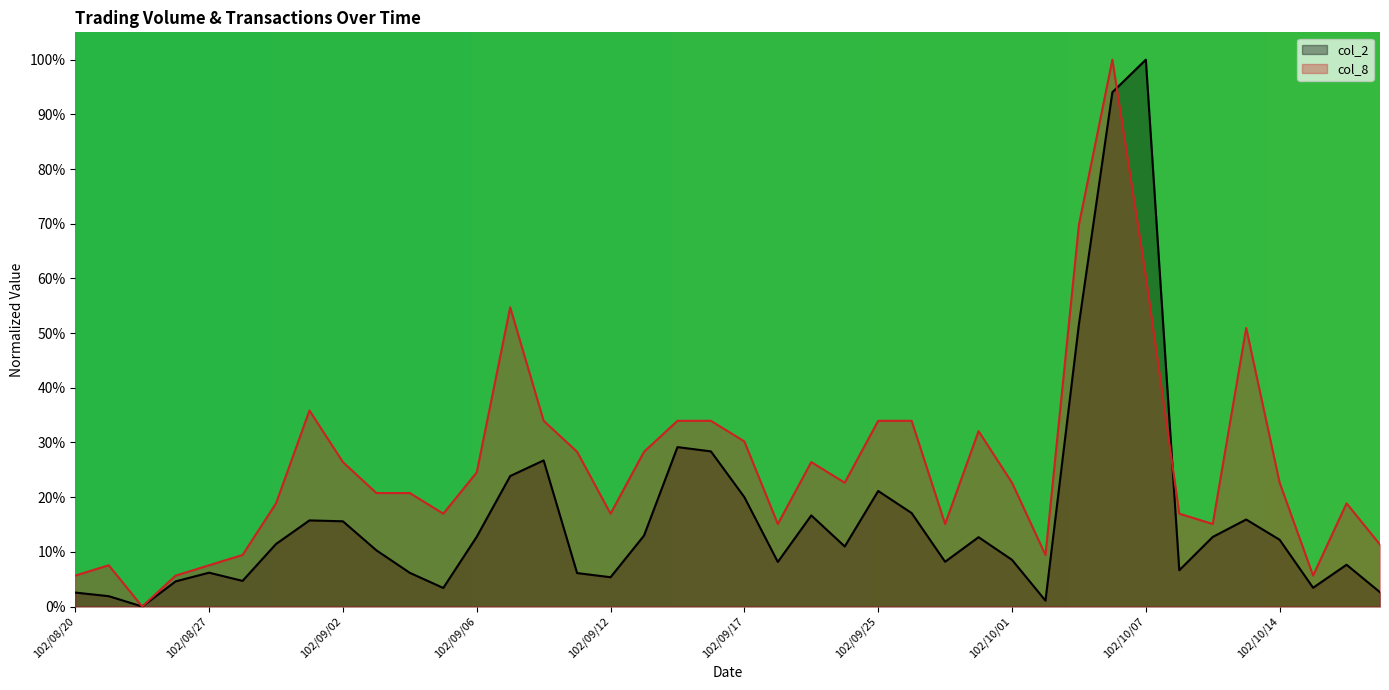

What is the value of the col_8 point at the 39th from the left?

0.2